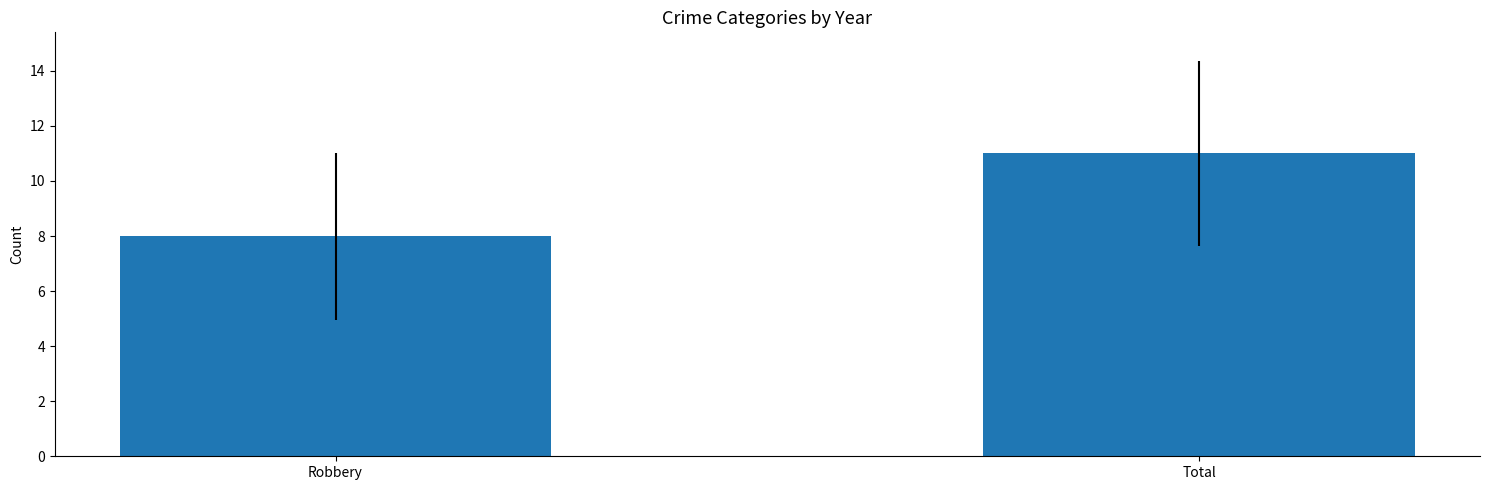

What is the label of the 1st bar from the right?

Total